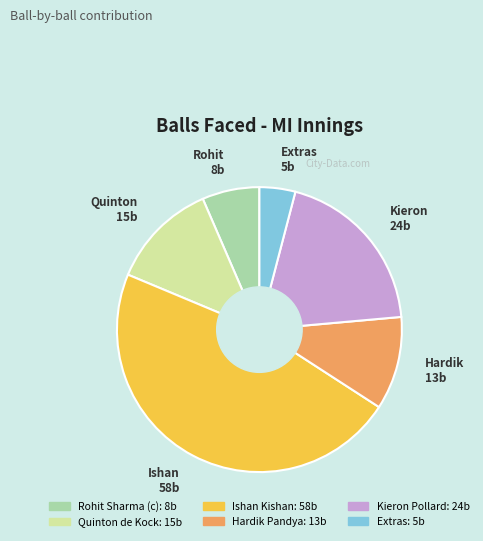

Does any single category account for the majority?

No